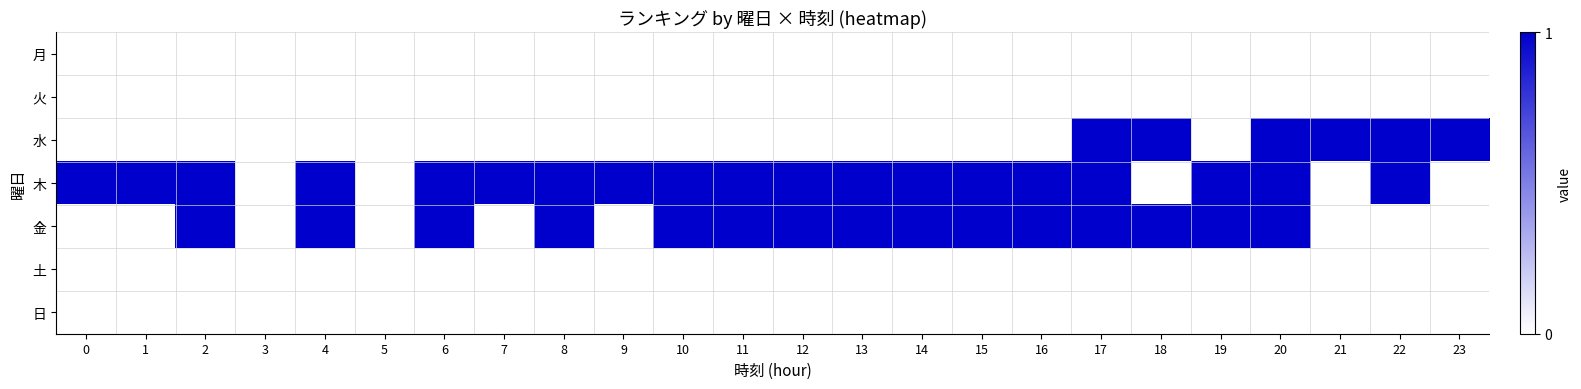

Between 4 and 1, which is larger?

4